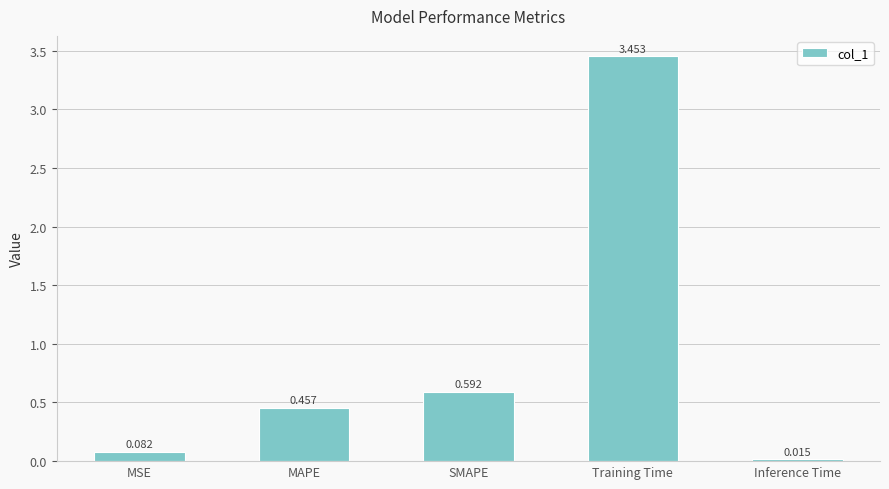

Rank the categories by value from lowest to highest.

Inference Time, MSE, MAPE, SMAPE, Training Time